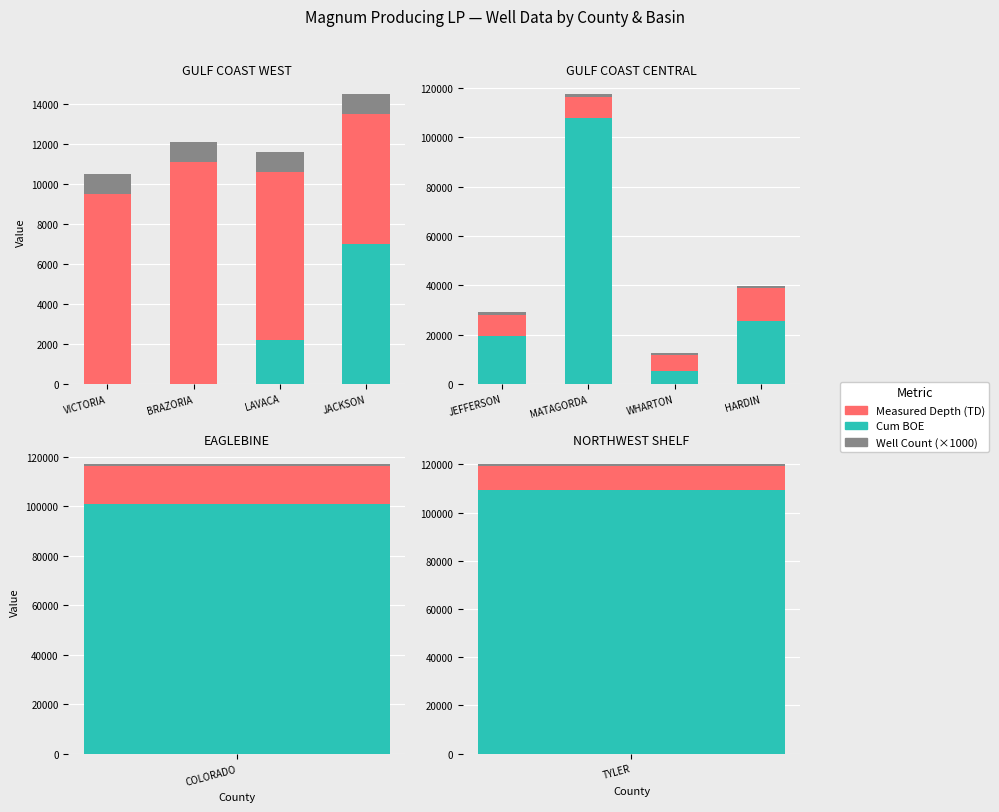

Is it true that Measured Depth (TD) equals 2677 at HARDIN?

False